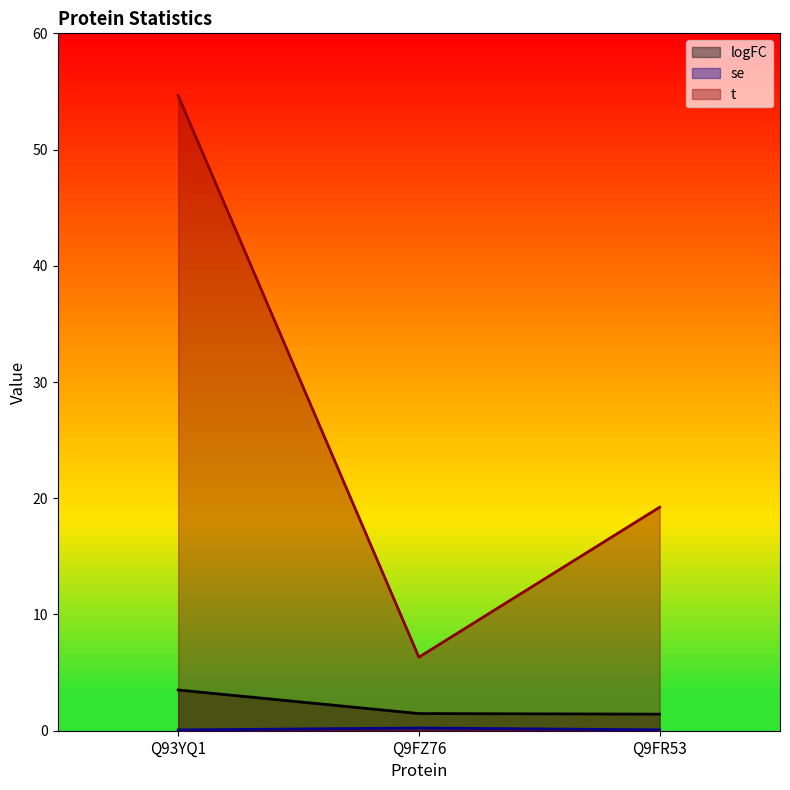

Does the chart have visible grid lines?

No